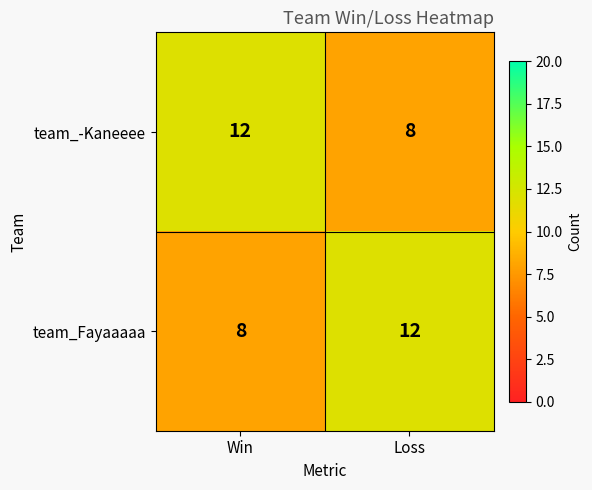

Read the team_Fayaaaaa value at Loss.

12